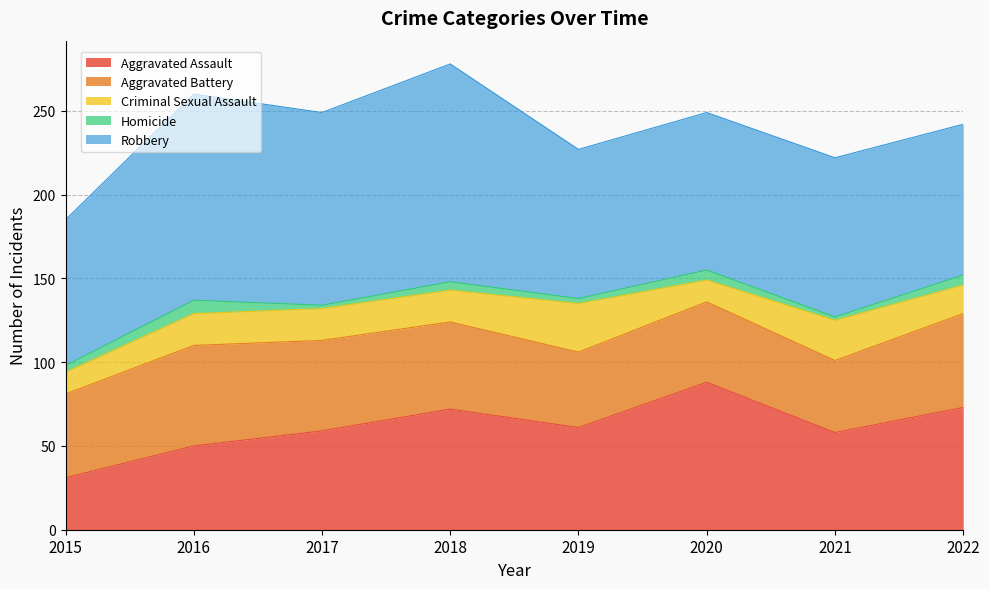

The value of Homicide at 2020 is 3. True or false?

False